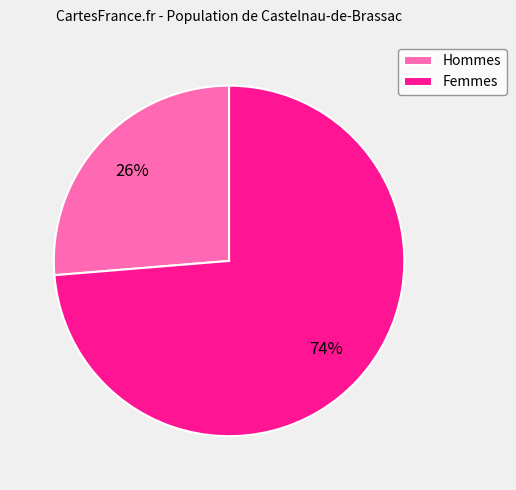

Combined, do Femmes and Hommes account for over 50%?

Yes